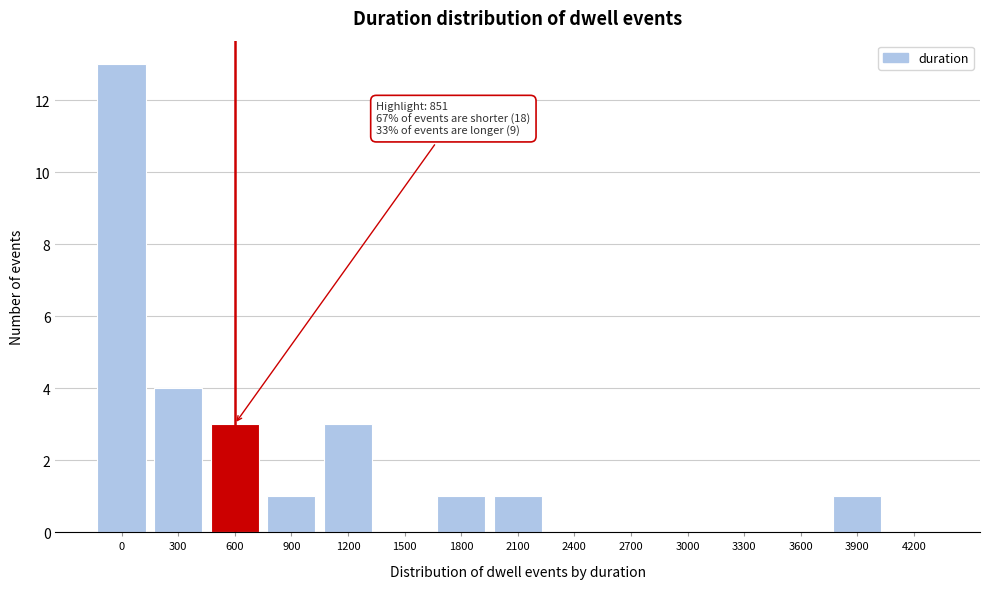

Reading right to left, list all the values displayed in this chart.

4200=0	3900=1	3600=0	3300=0	3000=0	2700=0	2400=0	2100=1	1800=1	1500=0	1200=3	900=1	600=3	300=4	0=13